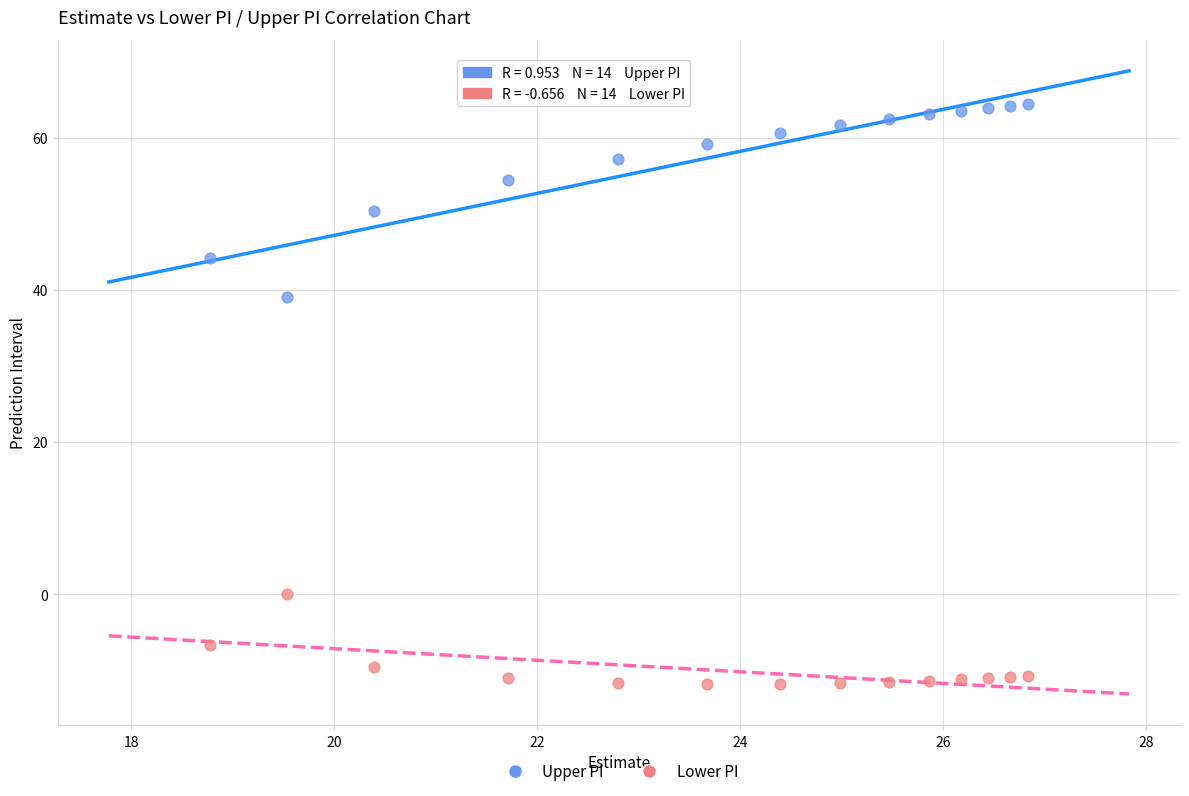

What are all the series names shown in the legend?

Upper PI, Lower PI